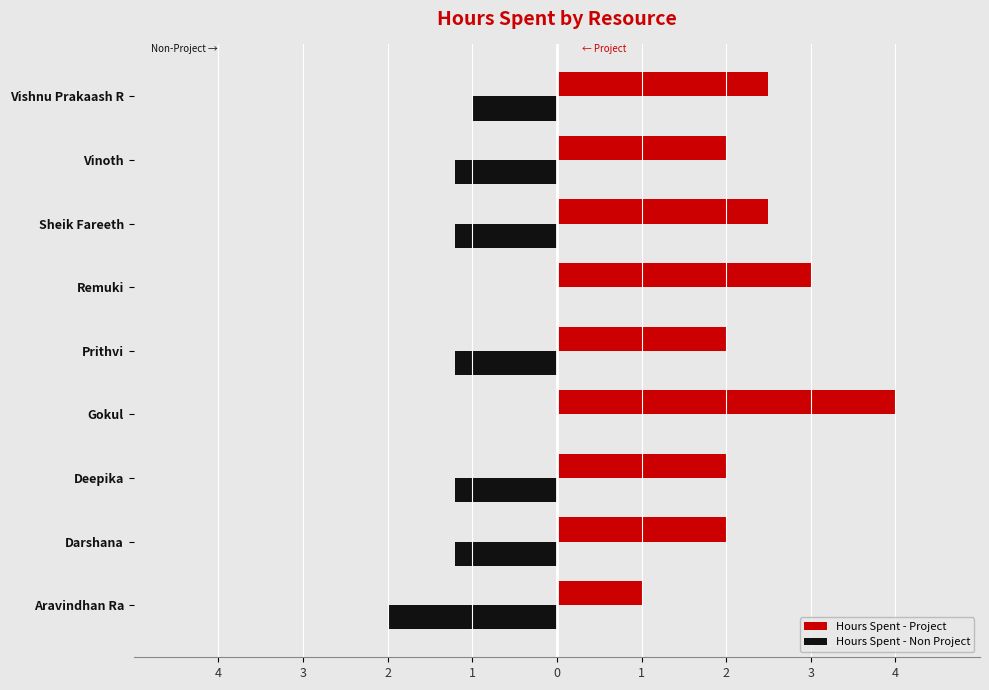

What are all the series names shown in the legend?

Hours Spent - Project, Hours Spent - Non Project